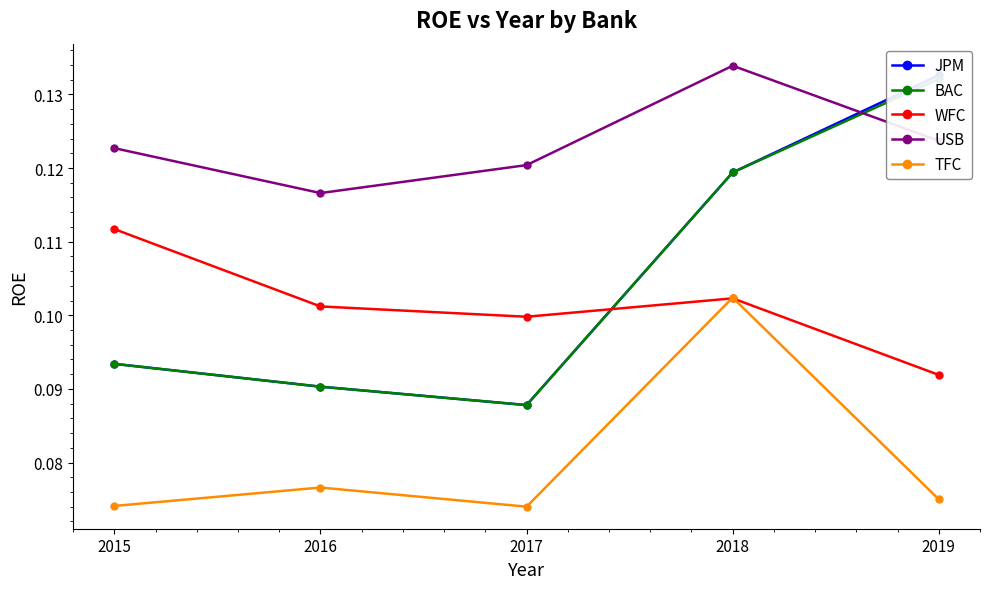

Reading left to right, list all the values displayed in this chart.

JPM: 2015=0.1	2016=0.1	2017=0.1	2018=0.1	2019=0.1
BAC: 2015=0.1	2016=0.1	2017=0.1	2018=0.1	2019=0.1
WFC: 2015=0.1	2016=0.1	2017=0.1	2018=0.1	2019=0.1
USB: 2015=0.1	2016=0.1	2017=0.1	2018=0.1	2019=0.1
TFC: 2015=0.1	2016=0.1	2017=0.1	2018=0.1	2019=0.1